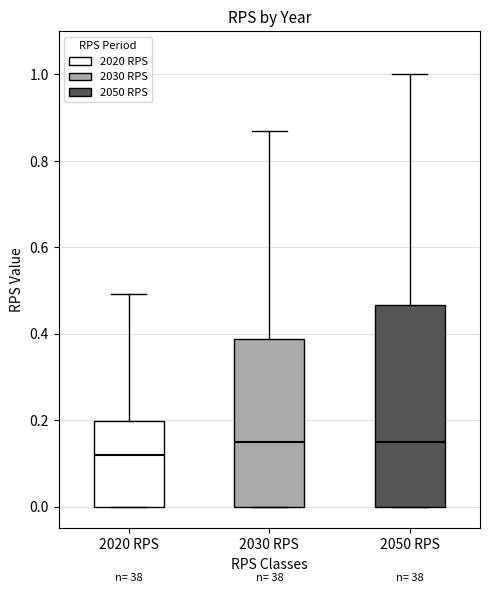

Which box's median line is the lowest?

2020 RPS